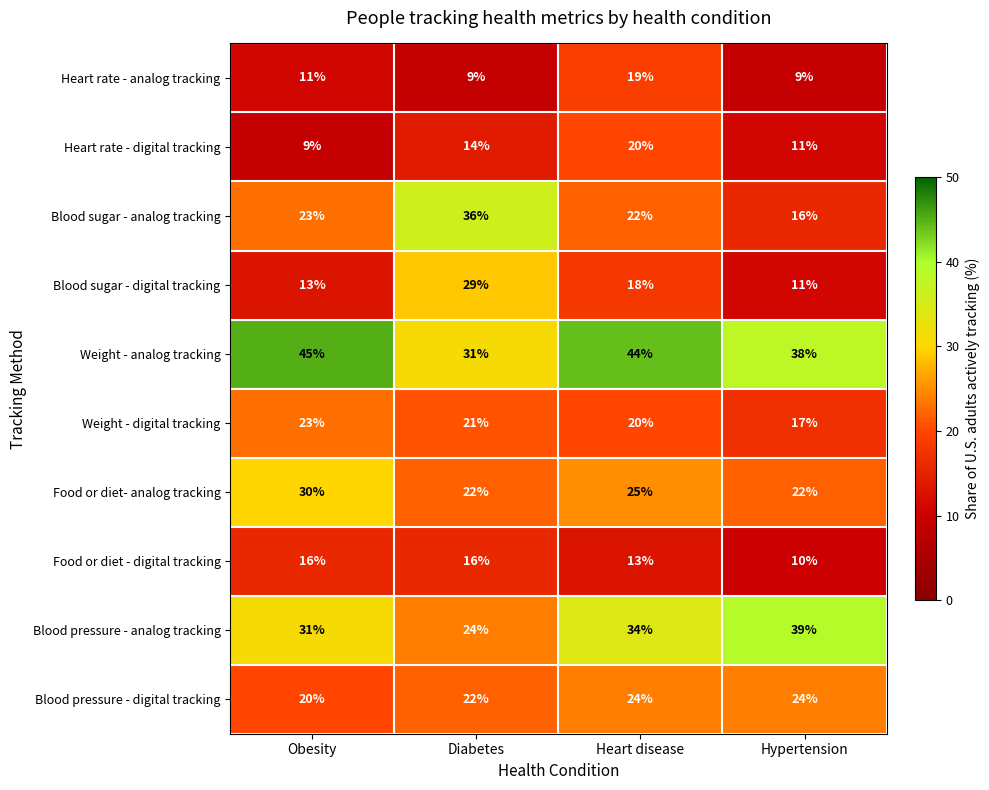

Which category has the highest value in the Blood sugar - digital tracking series?

Diabetes